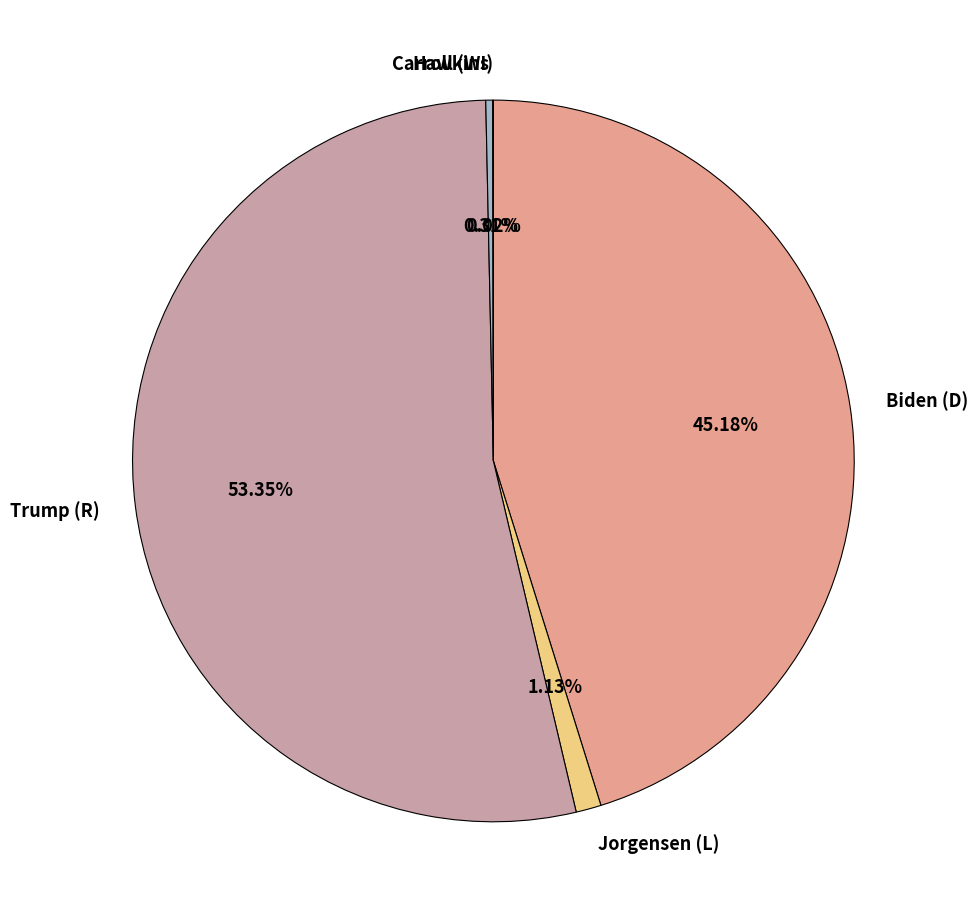

The Trump (R) slice represents 62% of the pie. True or false?

False